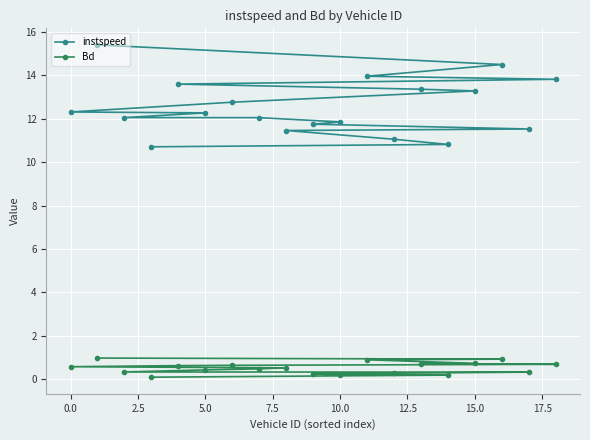

What is the value of the Bd point at the 12th from the left?

0.6